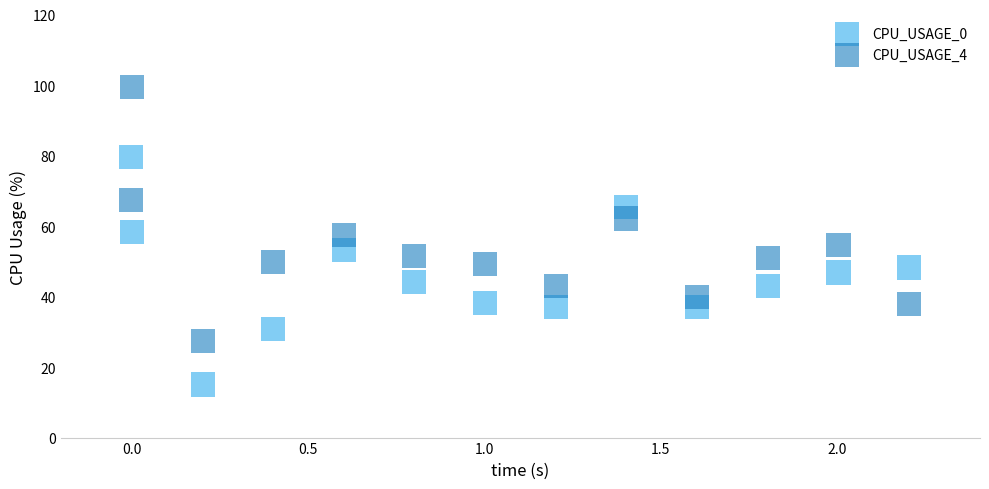

Across all data points, what is the range of X values (max minus min)?

2.2